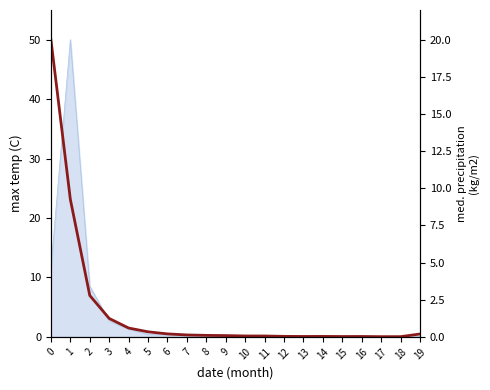

Between 8 and 5, which is larger?

5